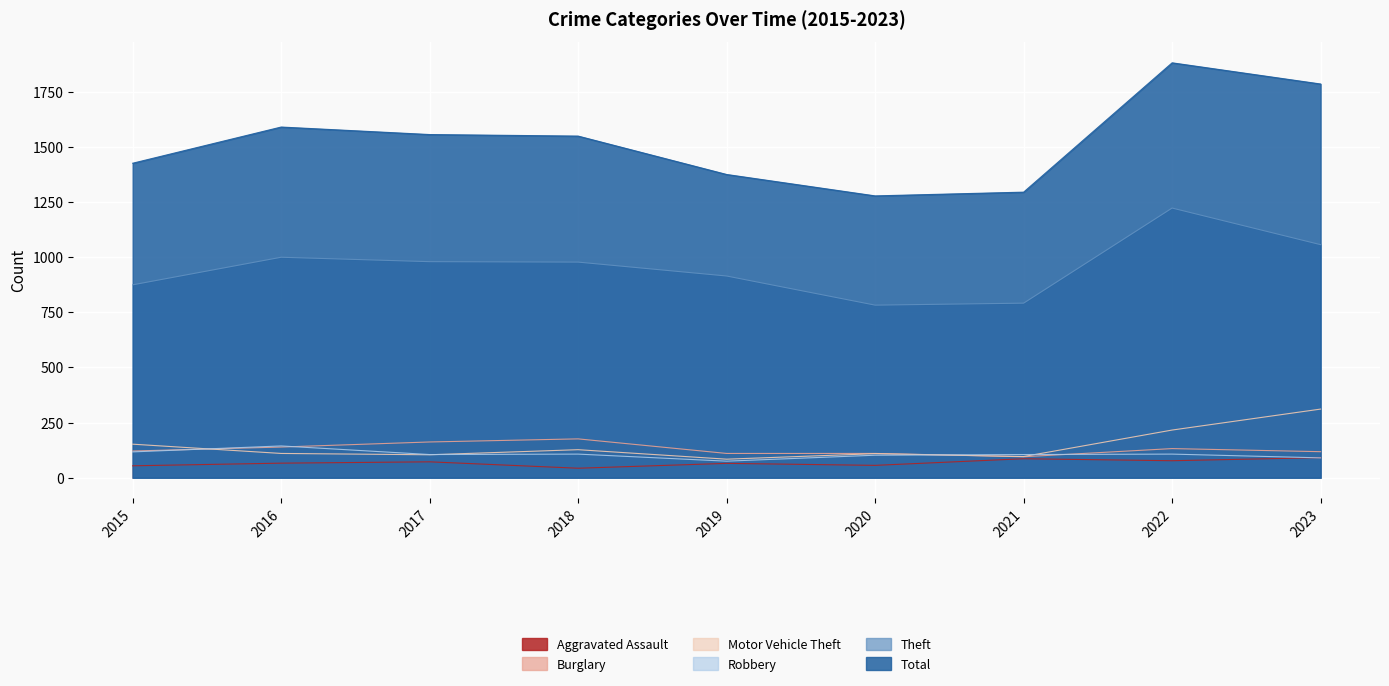

What is the total value across all series at 2020?

2436